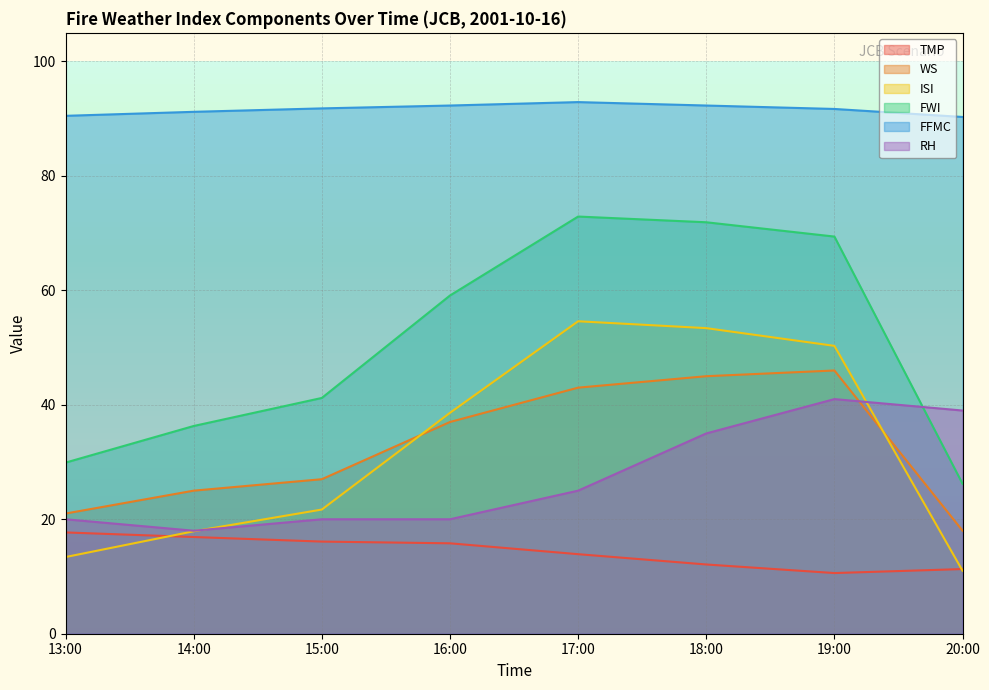

At which category is the sum across all series the highest?

18:00